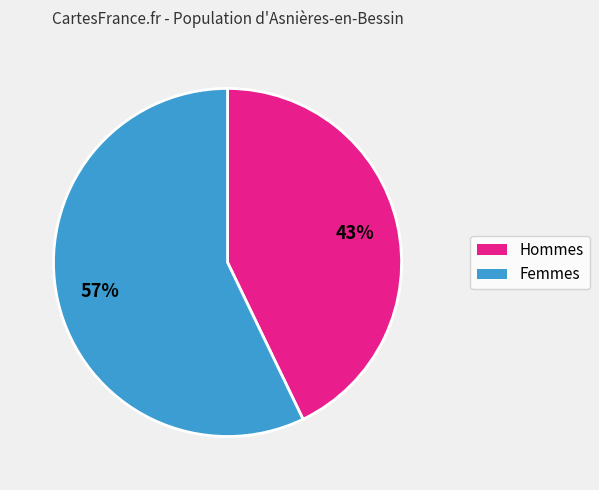

True or false: Hommes accounts for 38% of the total.

False